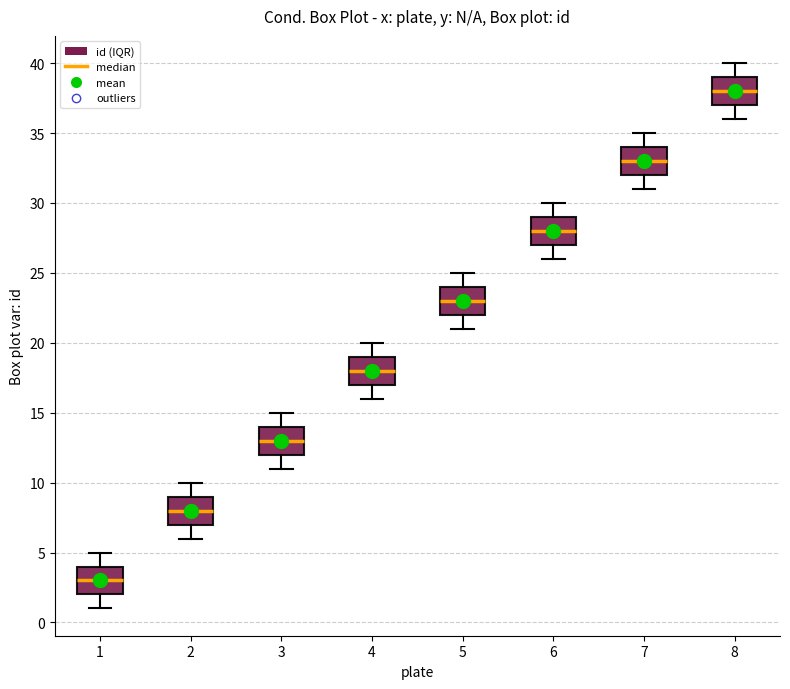

Which box's median line is the lowest?

1